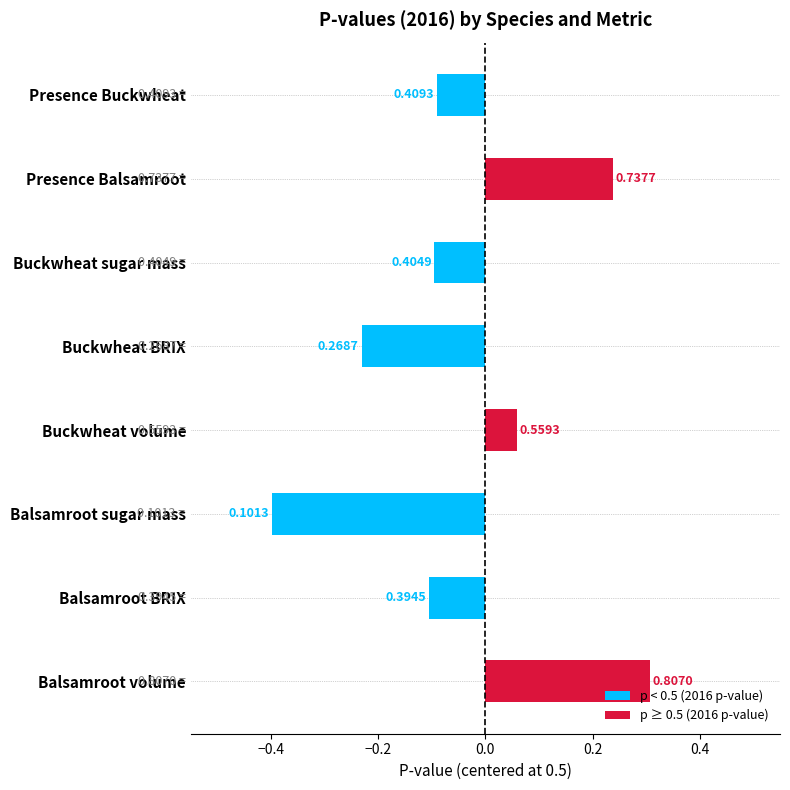

How many bars are there in total?

8